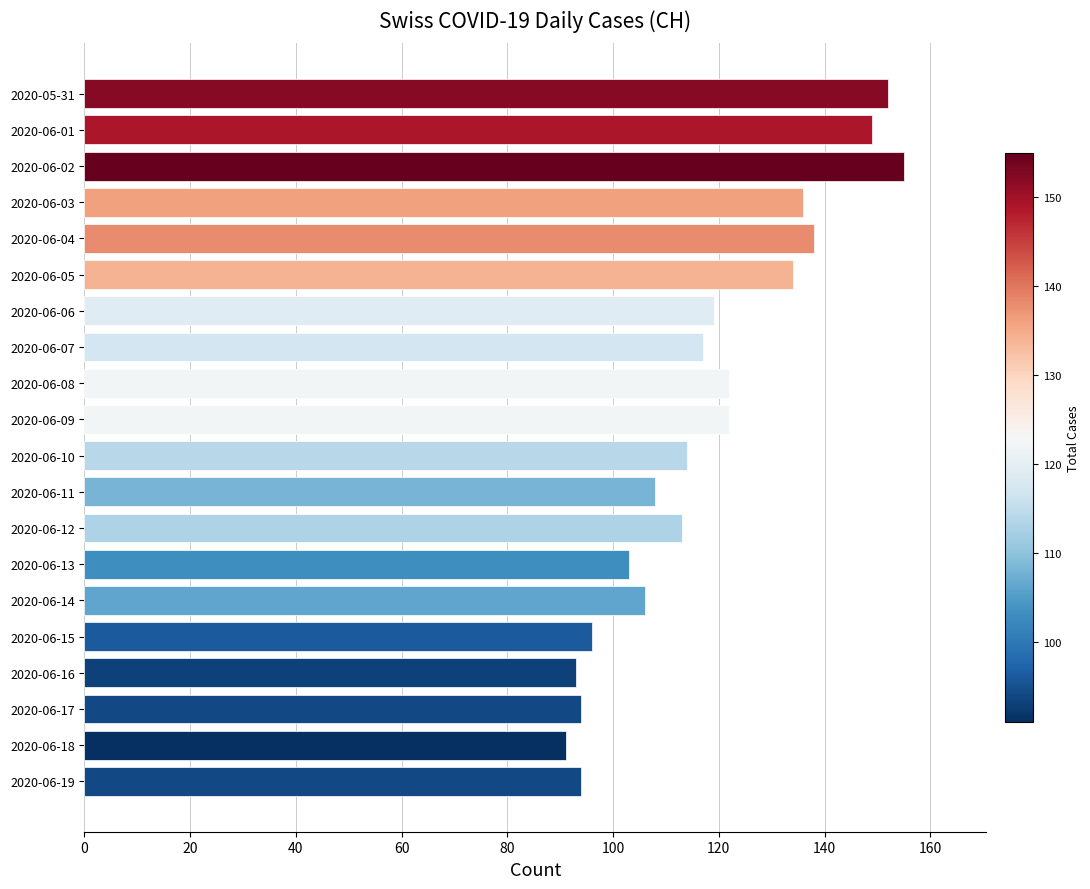

How many data points does each series have?

20